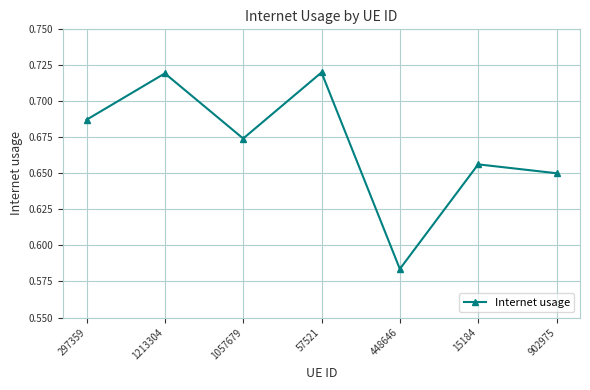

What is the label of the 6th point from the right?

1213304